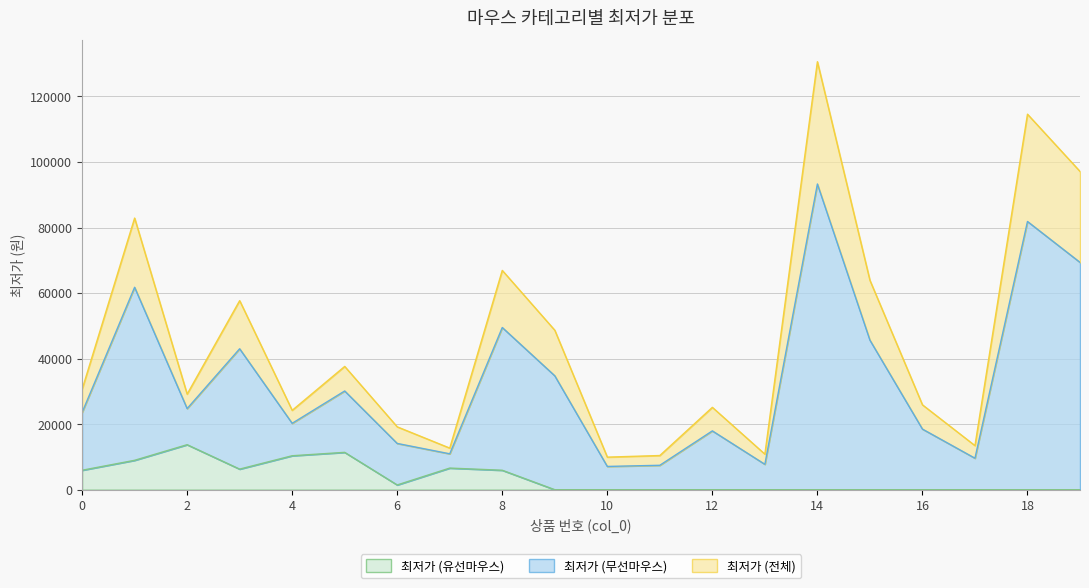

At which category does the chart reach its peak across all series?

14